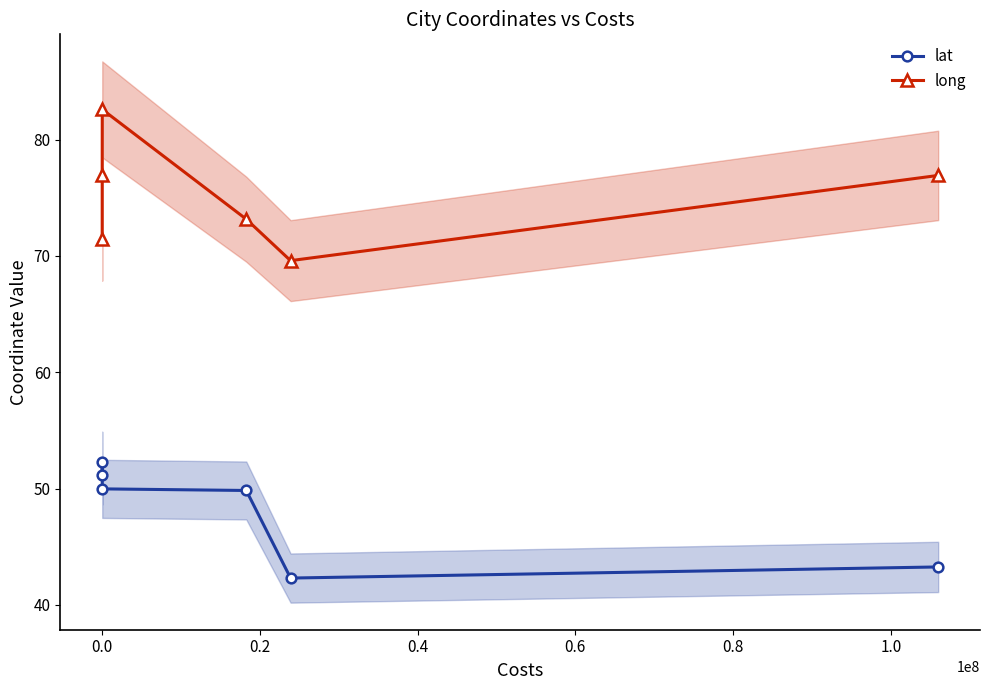

What are all the series names shown in the legend?

lat, long